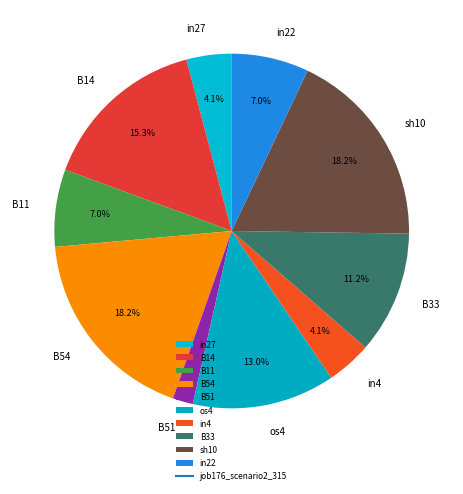

Which slice is the smallest?

B51